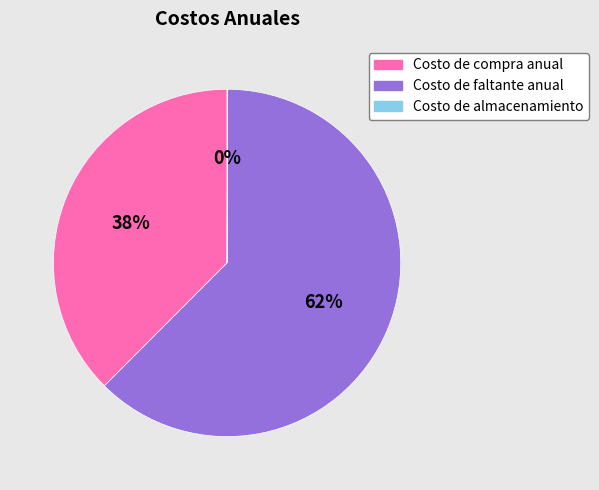

Between Costo de faltante anual and Costo de compra anual, which is larger?

Costo de faltante anual